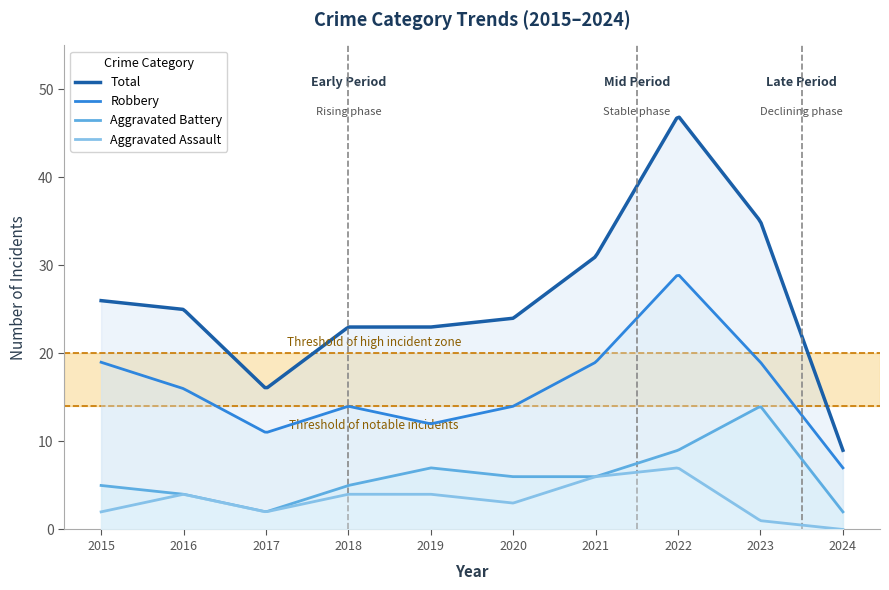

How many values in the Aggravated Assault series are below 4?

5